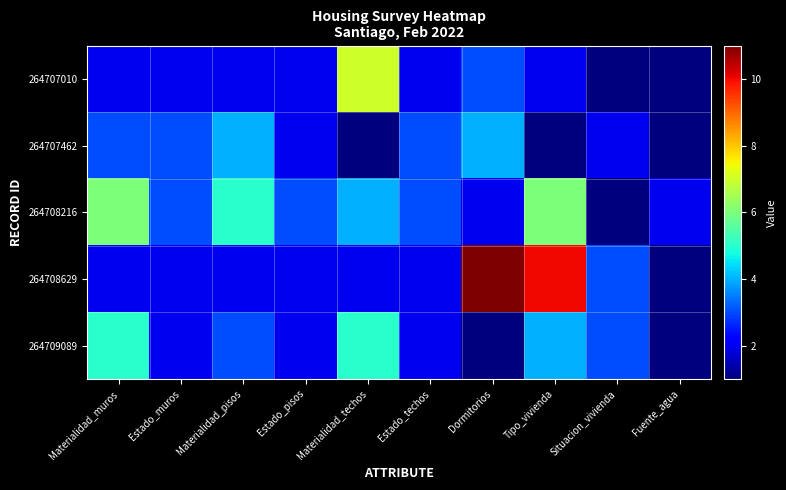

What is the spread (max minus min) of values at Fuente_agua?

1